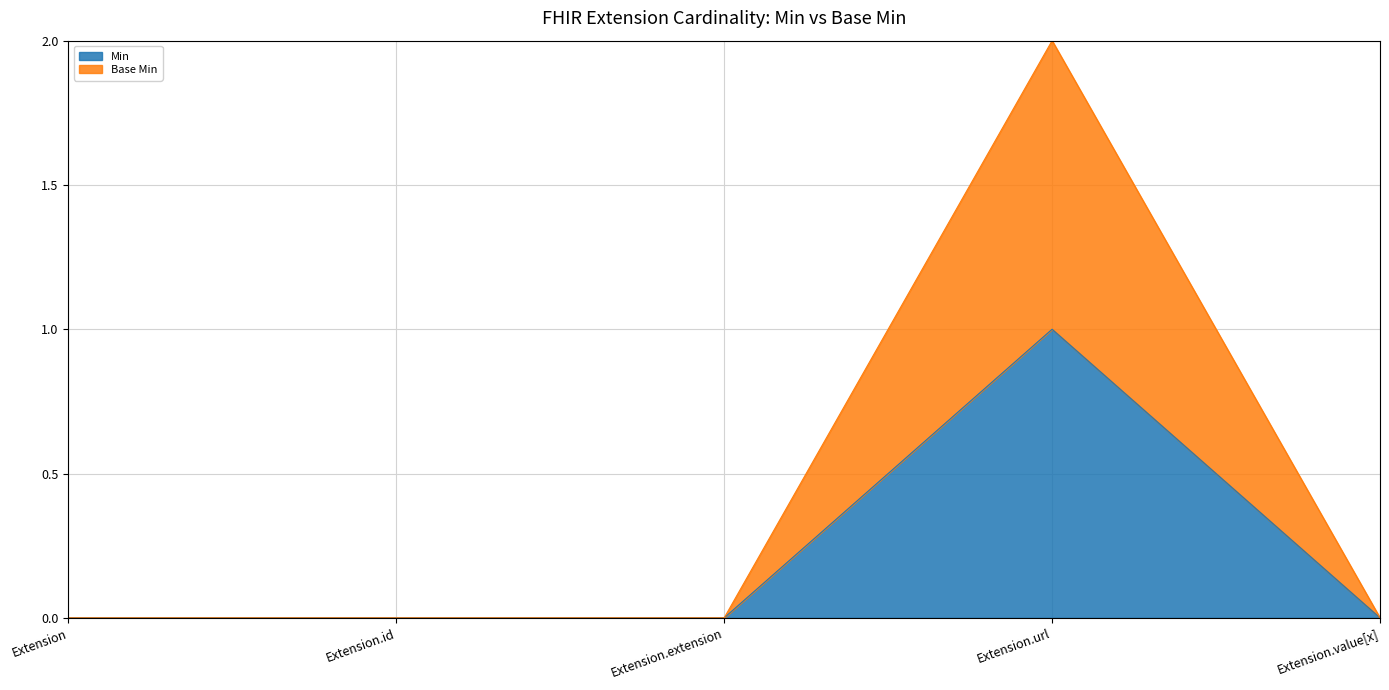

Which series has the largest total across all categories?

Base Min